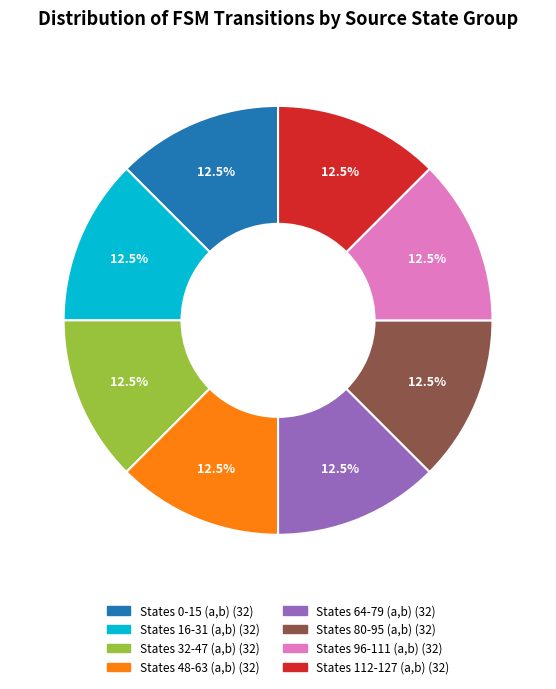

Count the number of slices in the pie.

8